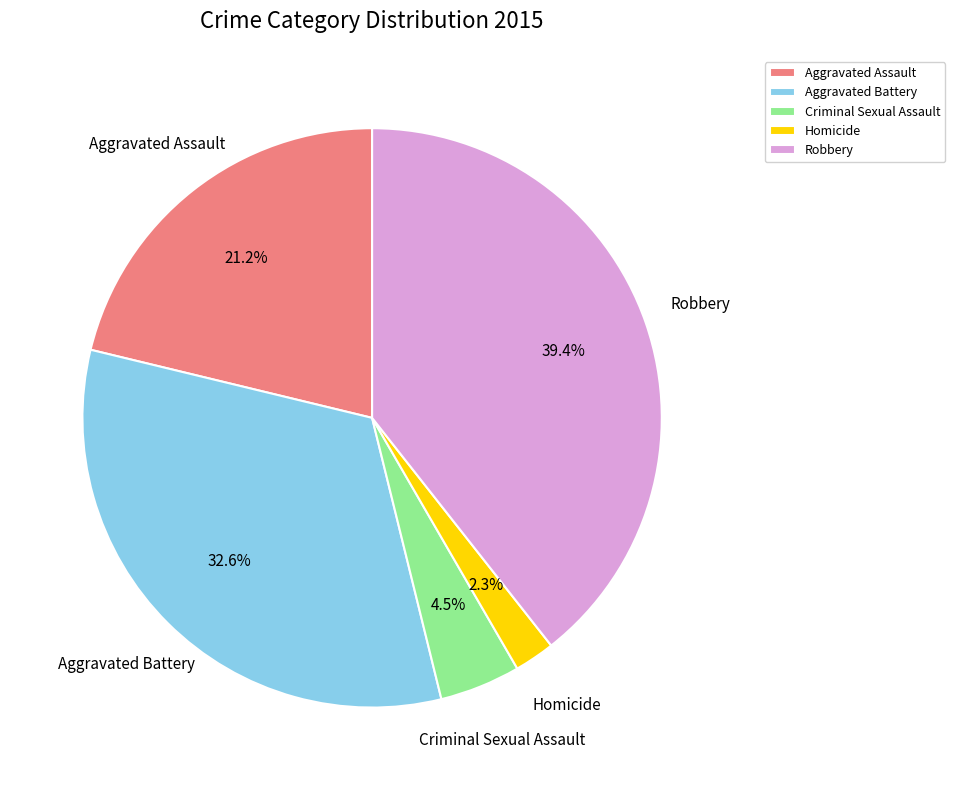

The Homicide slice represents 2% of the pie. True or false?

True